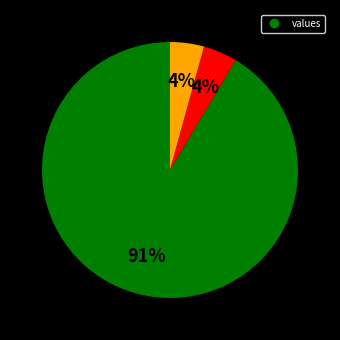

To the nearest percent, what is the average slice percentage?

33%